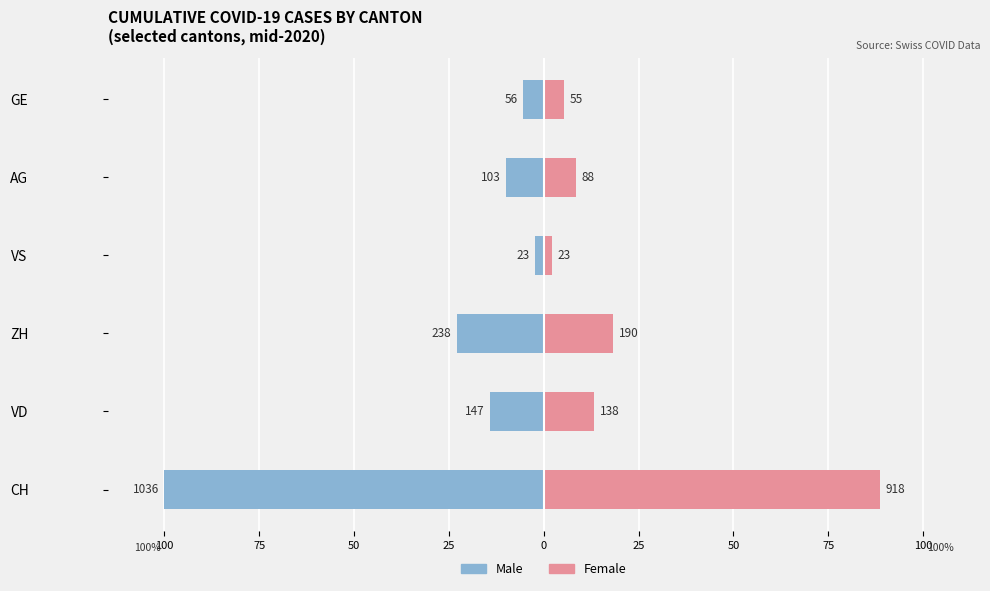

Between AG and GE, which series saw the biggest shift?

Male